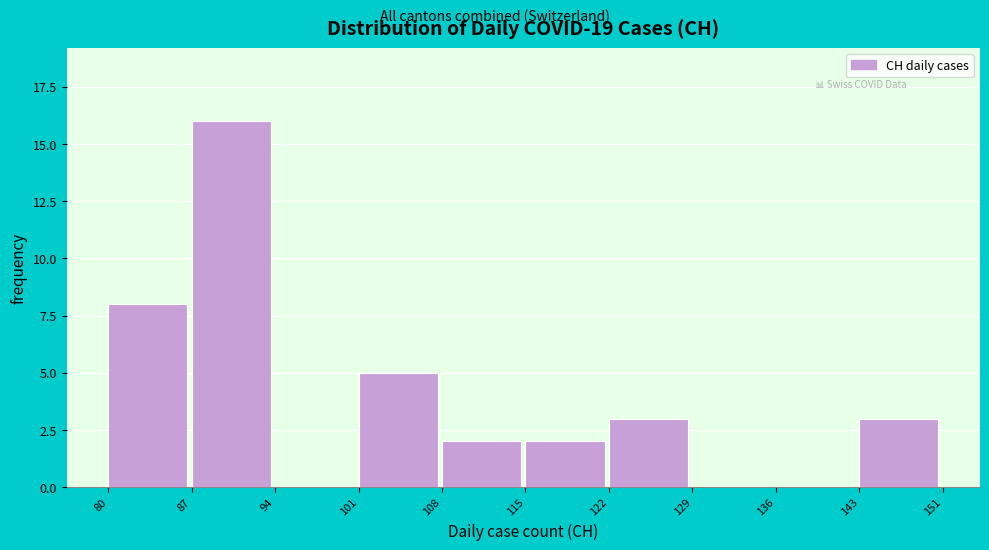

Reading left to right, list all the values displayed in this chart.

80=8	87=16	94=0	101=5	108=2	115=2	122=3	129=0	136=0	143=3